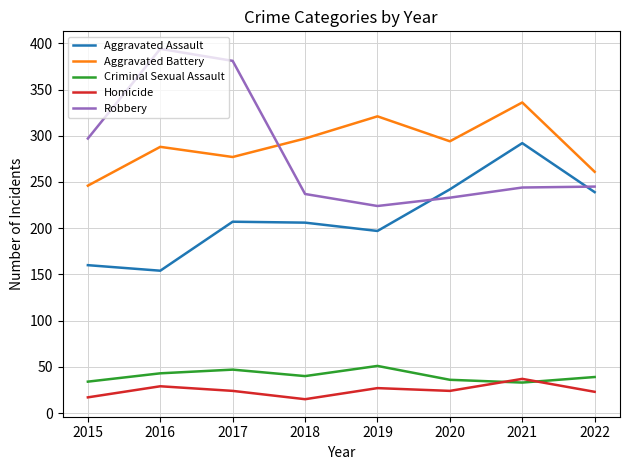

Rank the series at 2015 from lowest to highest value.

Homicide, Criminal Sexual Assault, Aggravated Assault, Aggravated Battery, Robbery